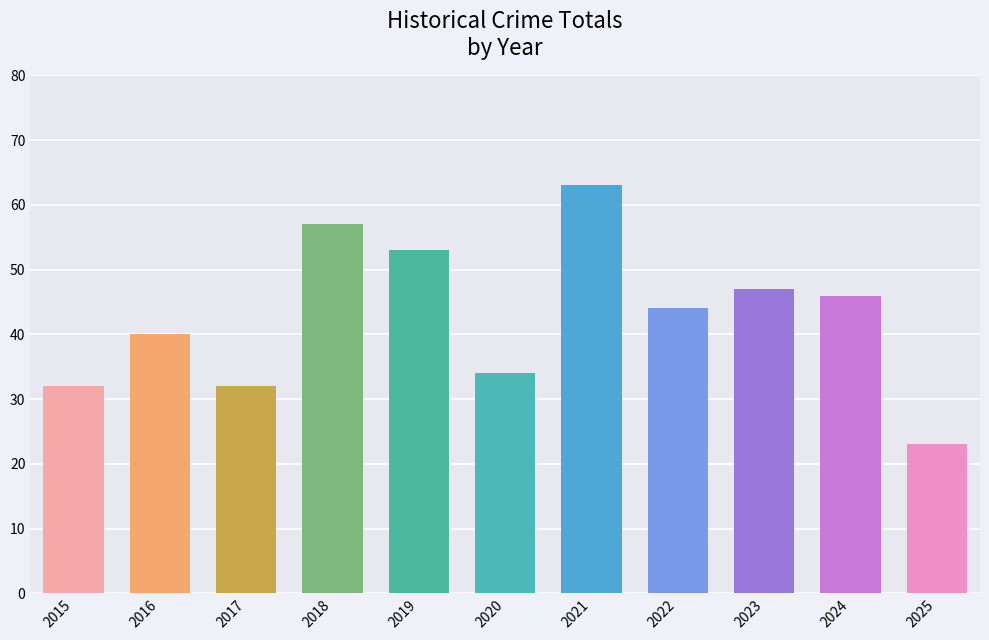

What is the change in value from 2015 to 2018?

+25